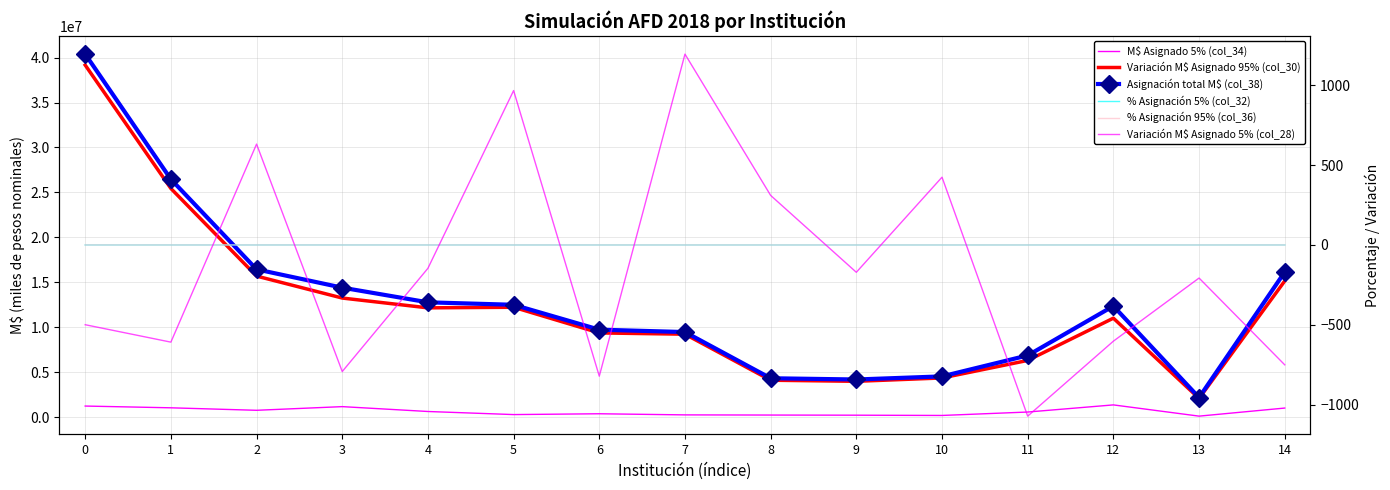

At which label is Variación M$ Asignado 5% (col_28) closest to 61?

4